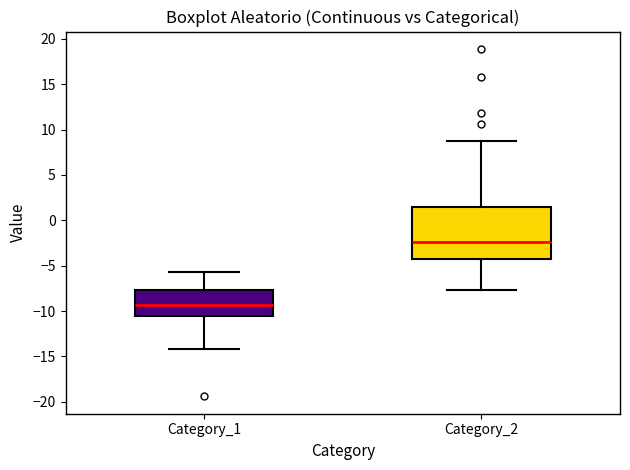

Comparing the boxes themselves (not the whiskers), which one is the tallest?

Category_2